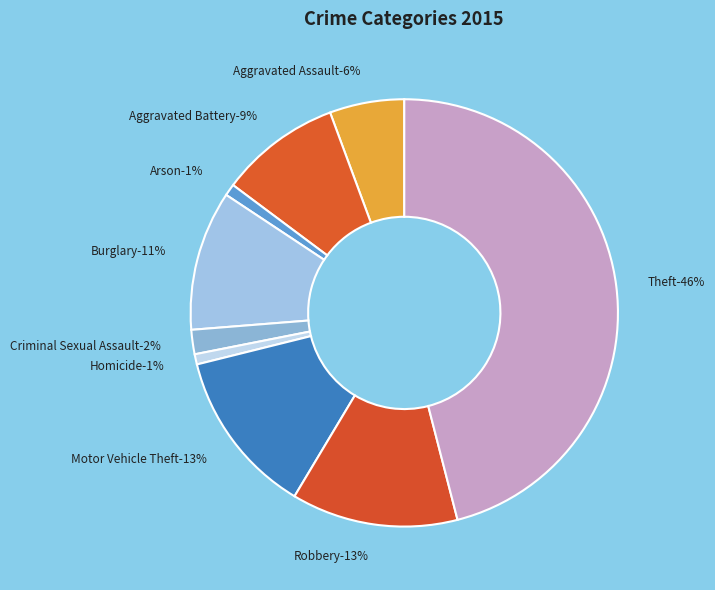

What is the largest slice in the pie chart?

Theft